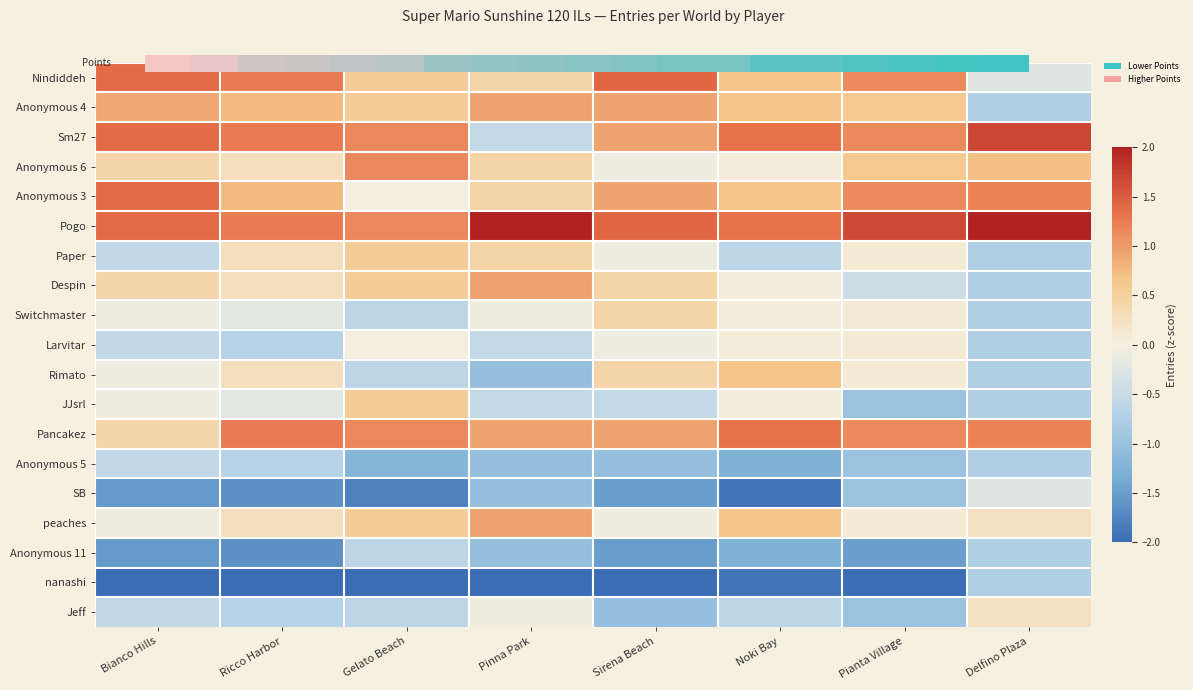

Reading left to right, transcribe all the data shown in this chart.

Nindiddeh: Bianco Hills=1.4	Ricco Harbor=1.2	Gelato Beach=0.6	Pinna Park=0.4	Sirena Beach=1.4	Noki Bay=0.7	Pianta Village=1.1	Delfino Plaza=-0.3
Anonymous 4: Bianco Hills=0.9	Ricco Harbor=0.8	Gelato Beach=0.6	Pinna Park=0.9	Sirena Beach=0.9	Noki Bay=0.7	Pianta Village=0.6	Delfino Plaza=-0.7
Sm27: Bianco Hills=1.4	Ricco Harbor=1.2	Gelato Beach=1.1	Pinna Park=-0.5	Sirena Beach=0.9	Noki Bay=1.3	Pianta Village=1.1	Delfino Plaza=1.7
Anonymous 6: Bianco Hills=0.4	Ricco Harbor=0.3	Gelato Beach=1.1	Pinna Park=0.4	Sirena Beach=-0.1	Noki Bay=0.0	Pianta Village=0.6	Delfino Plaza=0.7
Anonymous 3: Bianco Hills=1.4	Ricco Harbor=0.8	Gelato Beach=-0.0	Pinna Park=0.4	Sirena Beach=0.9	Noki Bay=0.7	Pianta Village=1.1	Delfino Plaza=1.2
Pogo: Bianco Hills=1.4	Ricco Harbor=1.2	Gelato Beach=1.1	Pinna Park=2.4	Sirena Beach=1.4	Noki Bay=1.3	Pianta Village=1.7	Delfino Plaza=2.7
Paper: Bianco Hills=-0.6	Ricco Harbor=0.3	Gelato Beach=0.6	Pinna Park=0.4	Sirena Beach=-0.1	Noki Bay=-0.6	Pianta Village=0.1	Delfino Plaza=-0.7
Despin: Bianco Hills=0.4	Ricco Harbor=0.3	Gelato Beach=0.6	Pinna Park=0.9	Sirena Beach=0.4	Noki Bay=0.0	Pianta Village=-0.4	Delfino Plaza=-0.7
Switchmaster: Bianco Hills=-0.1	Ricco Harbor=-0.2	Gelato Beach=-0.6	Pinna Park=-0.1	Sirena Beach=0.4	Noki Bay=0.0	Pianta Village=0.1	Delfino Plaza=-0.7
Larvitar: Bianco Hills=-0.6	Ricco Harbor=-0.7	Gelato Beach=-0.0	Pinna Park=-0.5	Sirena Beach=-0.1	Noki Bay=0.0	Pianta Village=0.1	Delfino Plaza=-0.7
Rimato: Bianco Hills=-0.1	Ricco Harbor=0.3	Gelato Beach=-0.6	Pinna Park=-1.0	Sirena Beach=0.4	Noki Bay=0.7	Pianta Village=0.1	Delfino Plaza=-0.7
JJsrl: Bianco Hills=-0.1	Ricco Harbor=-0.2	Gelato Beach=0.6	Pinna Park=-0.5	Sirena Beach=-0.5	Noki Bay=0.0	Pianta Village=-1.0	Delfino Plaza=-0.7
Pancakez: Bianco Hills=0.4	Ricco Harbor=1.2	Gelato Beach=1.1	Pinna Park=0.9	Sirena Beach=0.9	Noki Bay=1.3	Pianta Village=1.1	Delfino Plaza=1.2
Anonymous 5: Bianco Hills=-0.6	Ricco Harbor=-0.7	Gelato Beach=-1.2	Pinna Park=-1.0	Sirena Beach=-1.0	Noki Bay=-1.3	Pianta Village=-1.0	Delfino Plaza=-0.7
SB: Bianco Hills=-1.5	Ricco Harbor=-1.6	Gelato Beach=-1.8	Pinna Park=-1.0	Sirena Beach=-1.5	Noki Bay=-1.9	Pianta Village=-1.0	Delfino Plaza=-0.3
peaches: Bianco Hills=-0.1	Ricco Harbor=0.3	Gelato Beach=0.6	Pinna Park=0.9	Sirena Beach=-0.1	Noki Bay=0.7	Pianta Village=0.1	Delfino Plaza=0.2
Anonymous 11: Bianco Hills=-1.5	Ricco Harbor=-1.6	Gelato Beach=-0.6	Pinna Park=-1.0	Sirena Beach=-1.5	Noki Bay=-1.3	Pianta Village=-1.5	Delfino Plaza=-0.7
nanashi: Bianco Hills=-2.0	Ricco Harbor=-2.1	Gelato Beach=-2.4	Pinna Park=-2.0	Sirena Beach=-2.0	Noki Bay=-1.9	Pianta Village=-2.0	Delfino Plaza=-0.7
Jeff: Bianco Hills=-0.6	Ricco Harbor=-0.7	Gelato Beach=-0.6	Pinna Park=-0.1	Sirena Beach=-1.0	Noki Bay=-0.6	Pianta Village=-1.0	Delfino Plaza=0.2